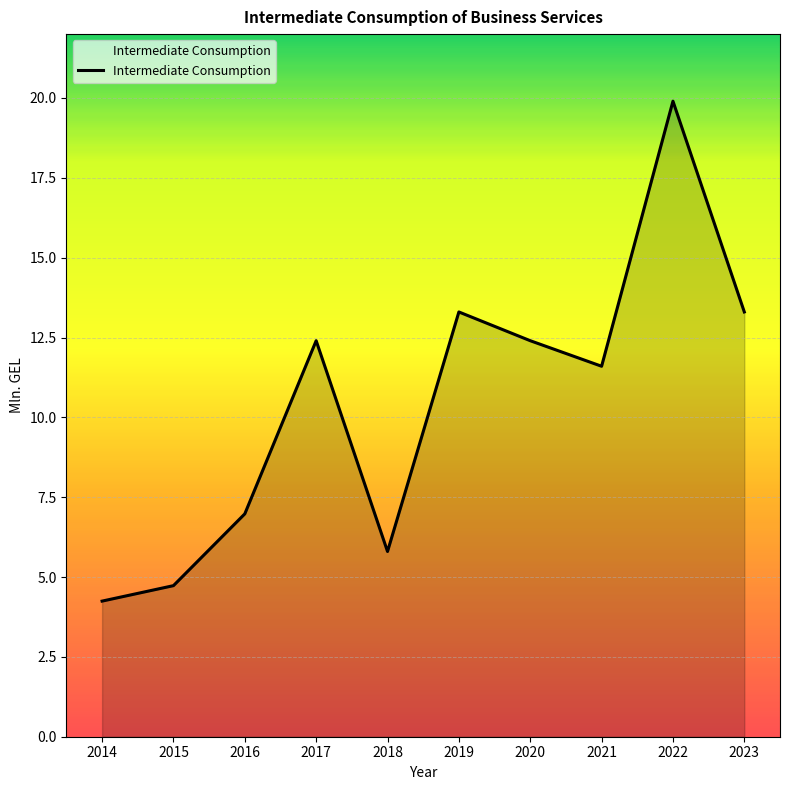

Count the number of data series in this chart.

1